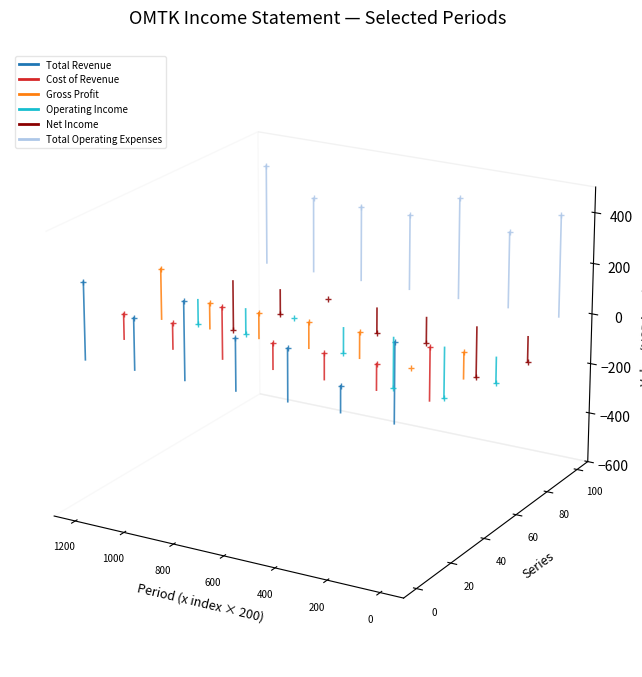

Which series has the largest range (max minus min)?

Total Operating Expenses